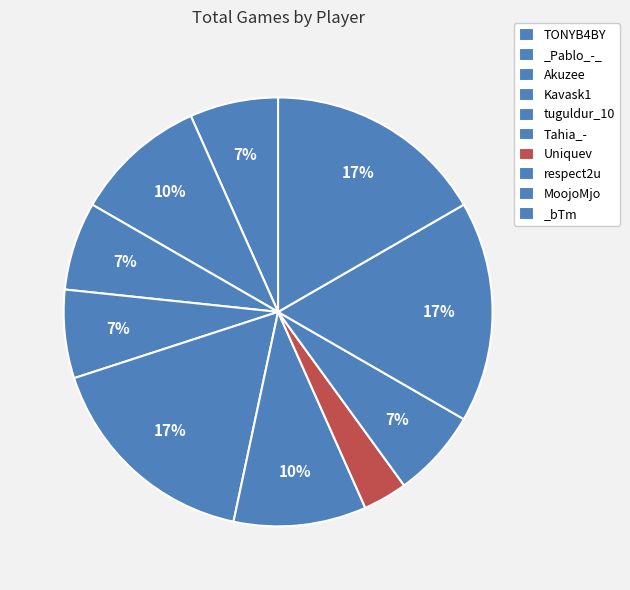

How many segments does this pie chart have?

10